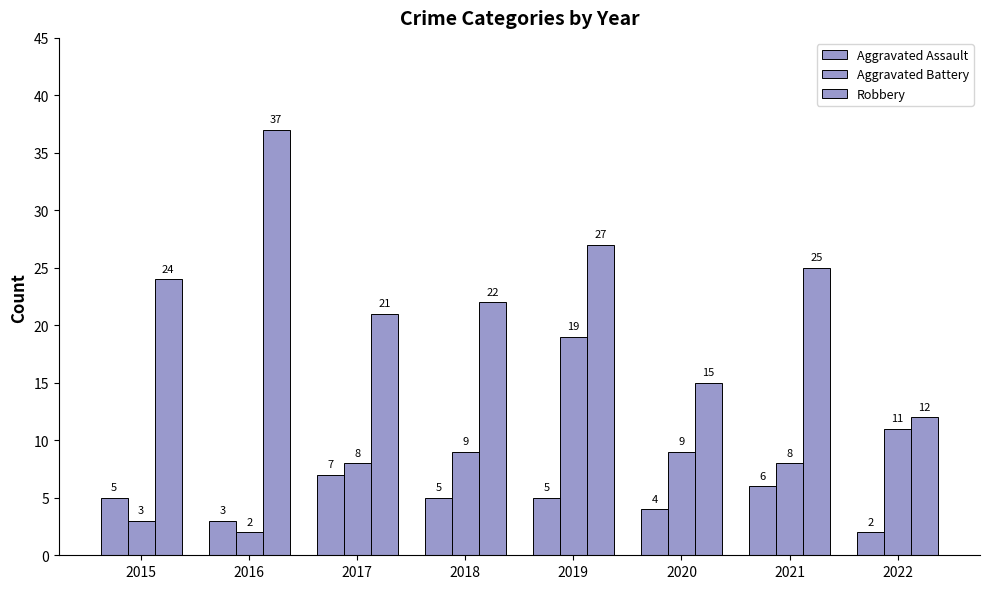

The Aggravated Battery series shows 2 at 2015. True or false?

False